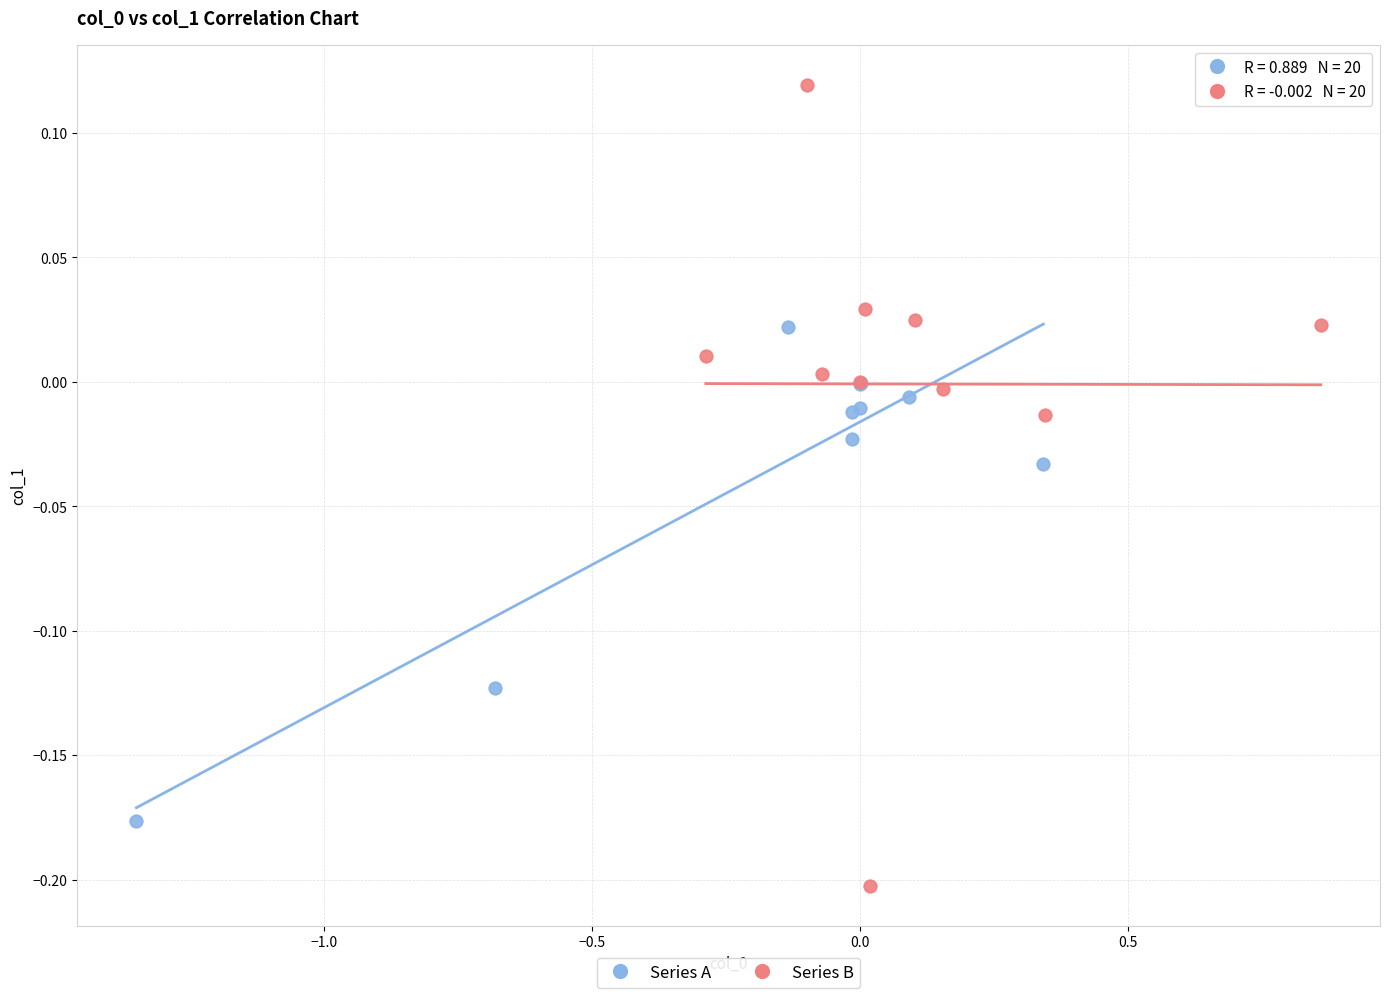

Which series has the widest spread of Y values?

Series B